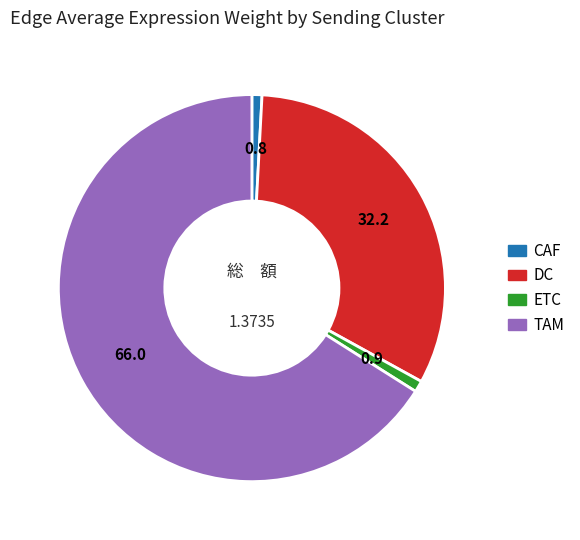

Is there a majority slice in this chart?

Yes